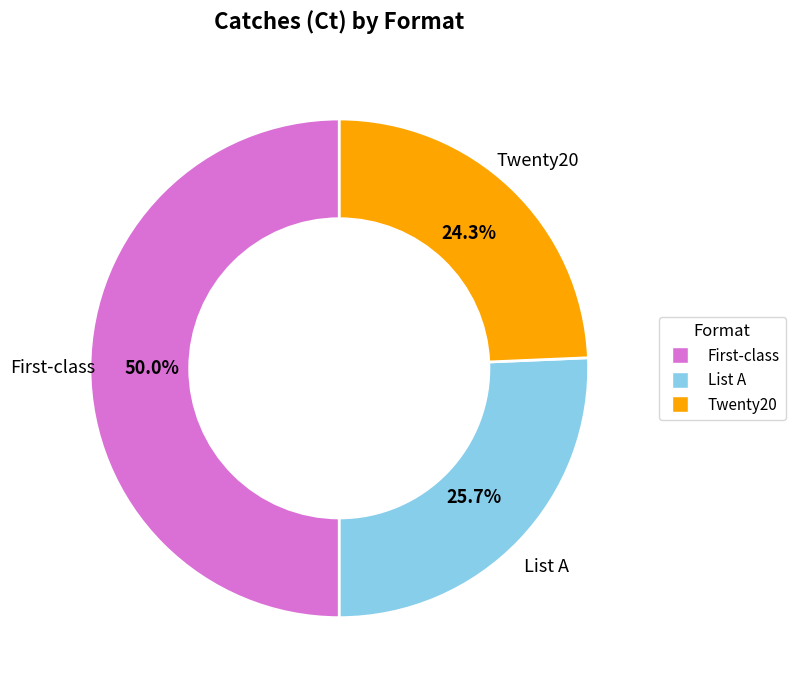

To the nearest percent, what portion does Twenty20 represent?

24%